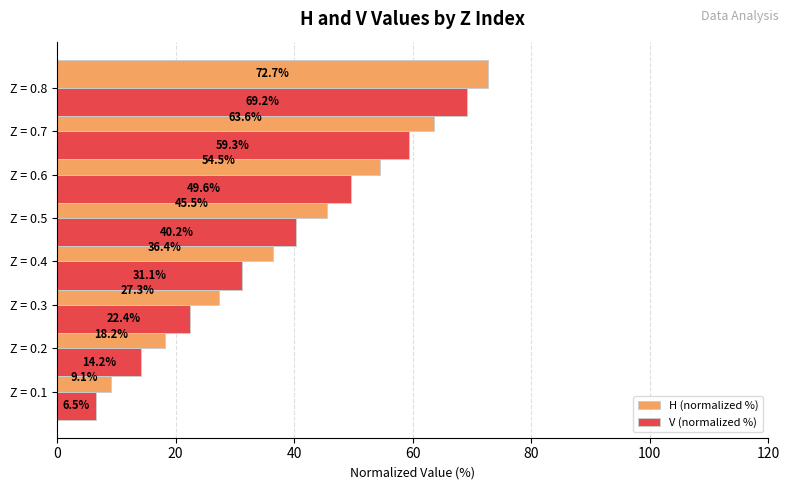

What is the difference between the maximum and second lowest values in the V (normalized %) series?

55.0